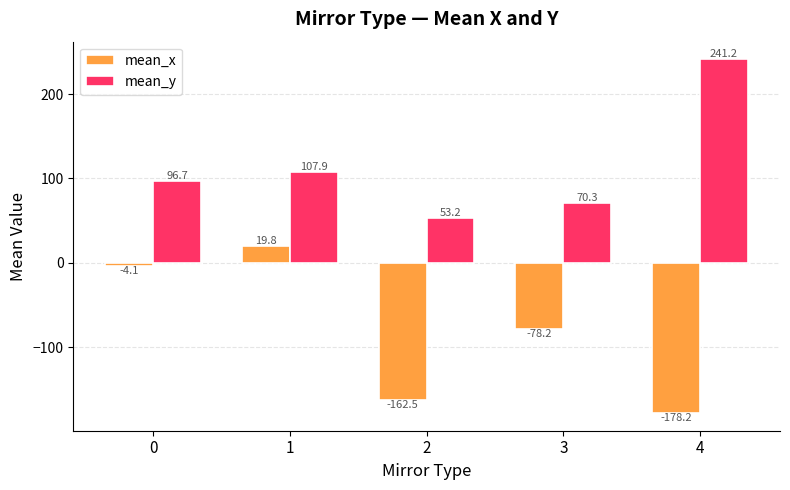

What is the value of the mean_x bar at the 1st from the left?

-4.1